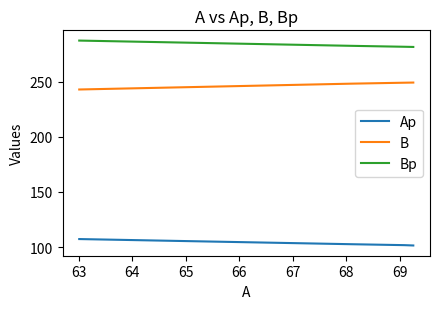

What is the value of the Bp point at the 2nd from the left?

281.6